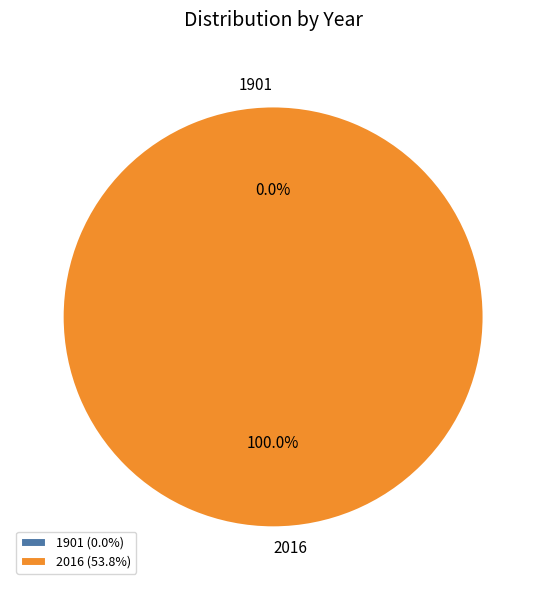

What is the smallest slice in the pie chart?

1901